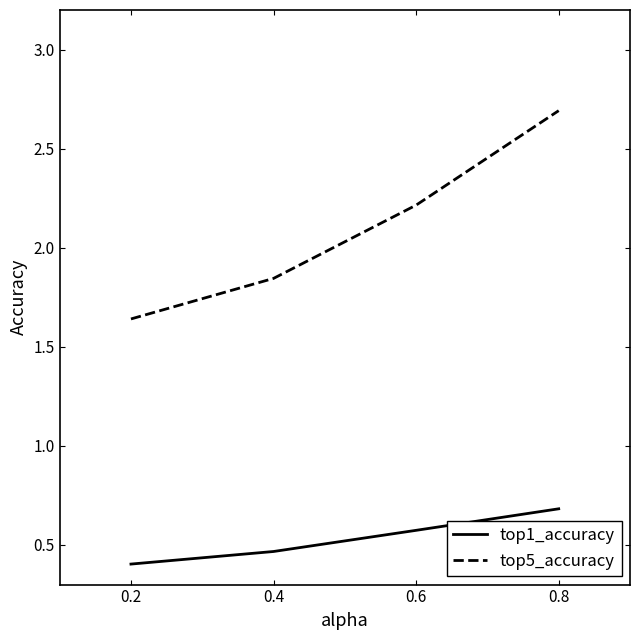

Which category has the lowest value in the top1_accuracy series?

0.2